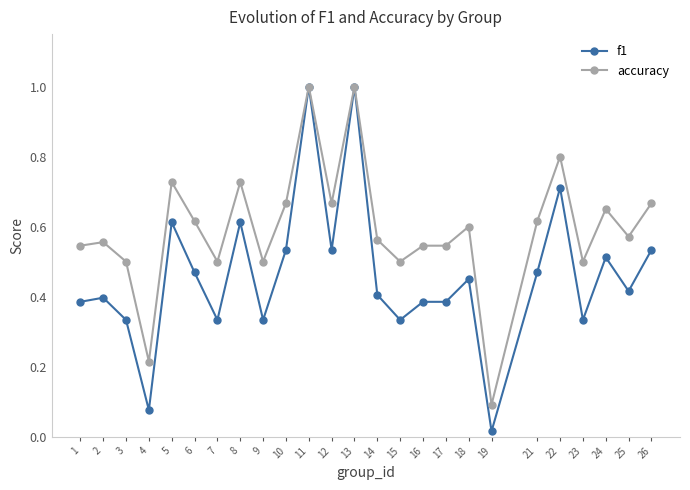

What is the greatest value displayed?

1.0